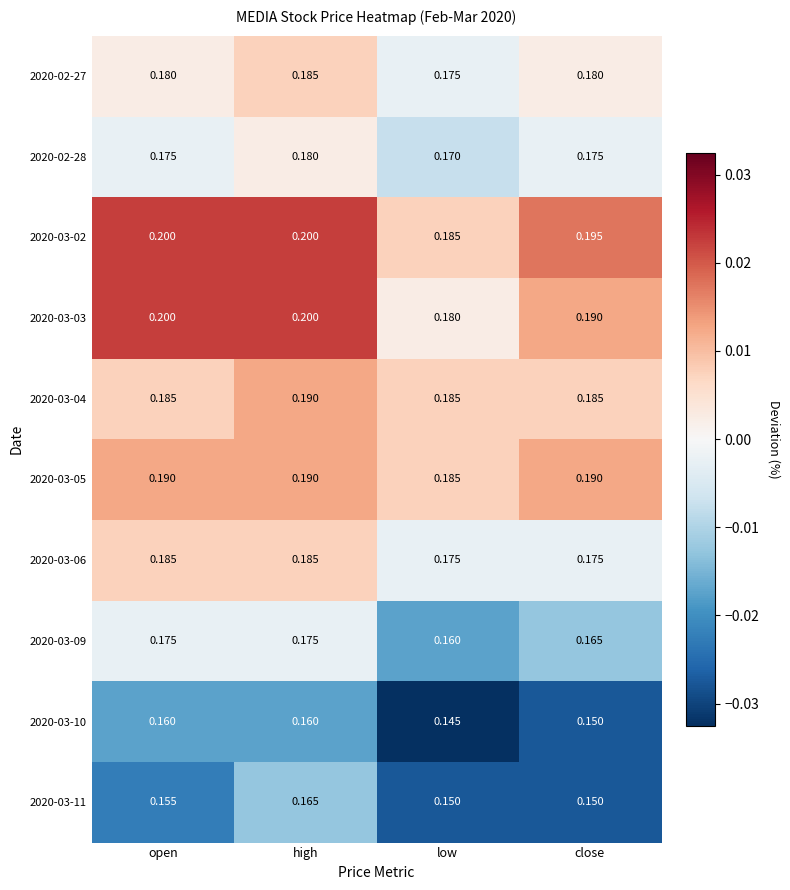

At which label is 2020-02-27 closest to 0?

low